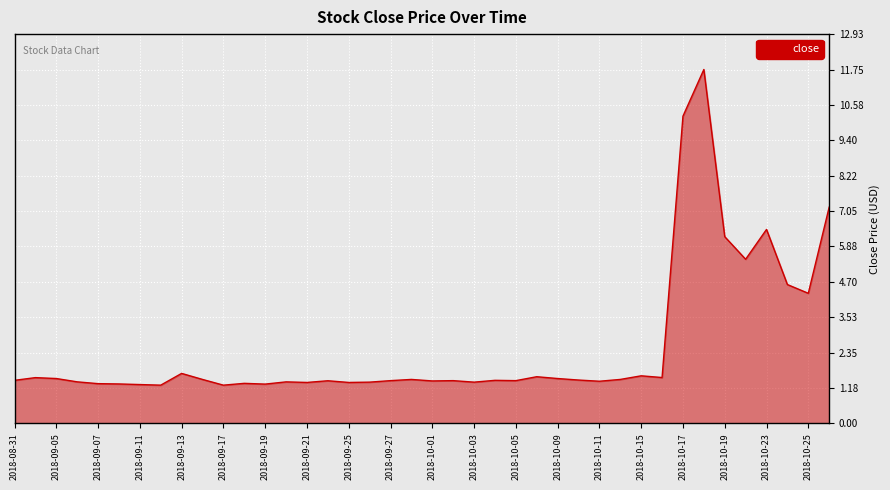

How many distinct data groups are displayed?

1